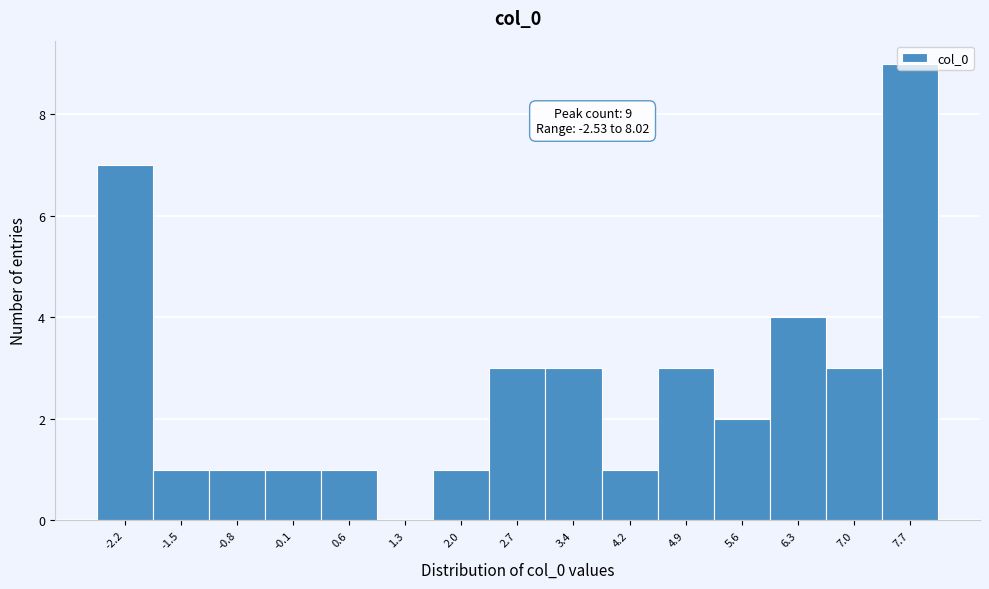

Which range on the x-axis has the tallest bar?

7.3 to 8.0